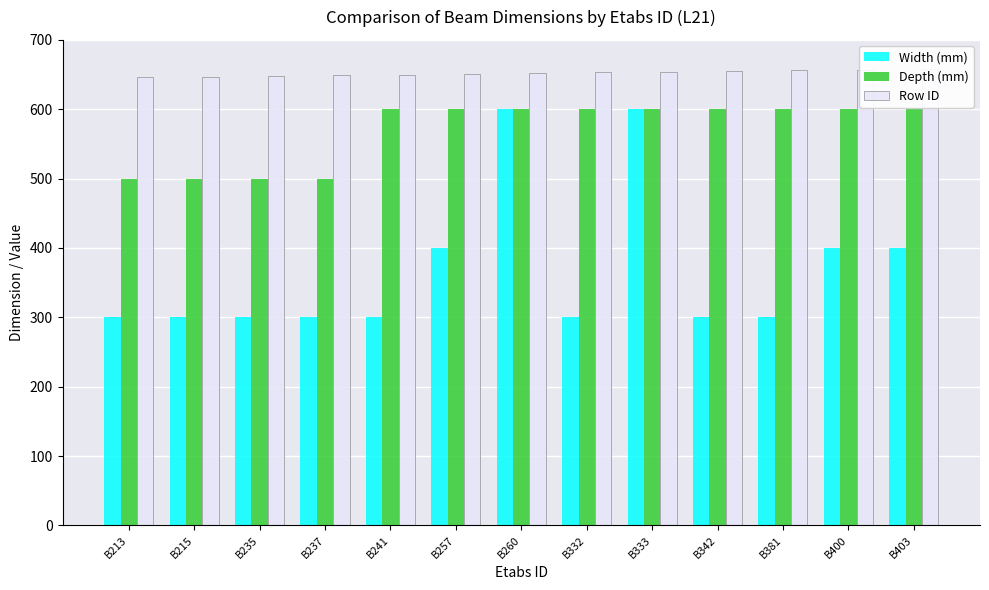

What is the sum of the Row ID values at B403 and B241?

1308